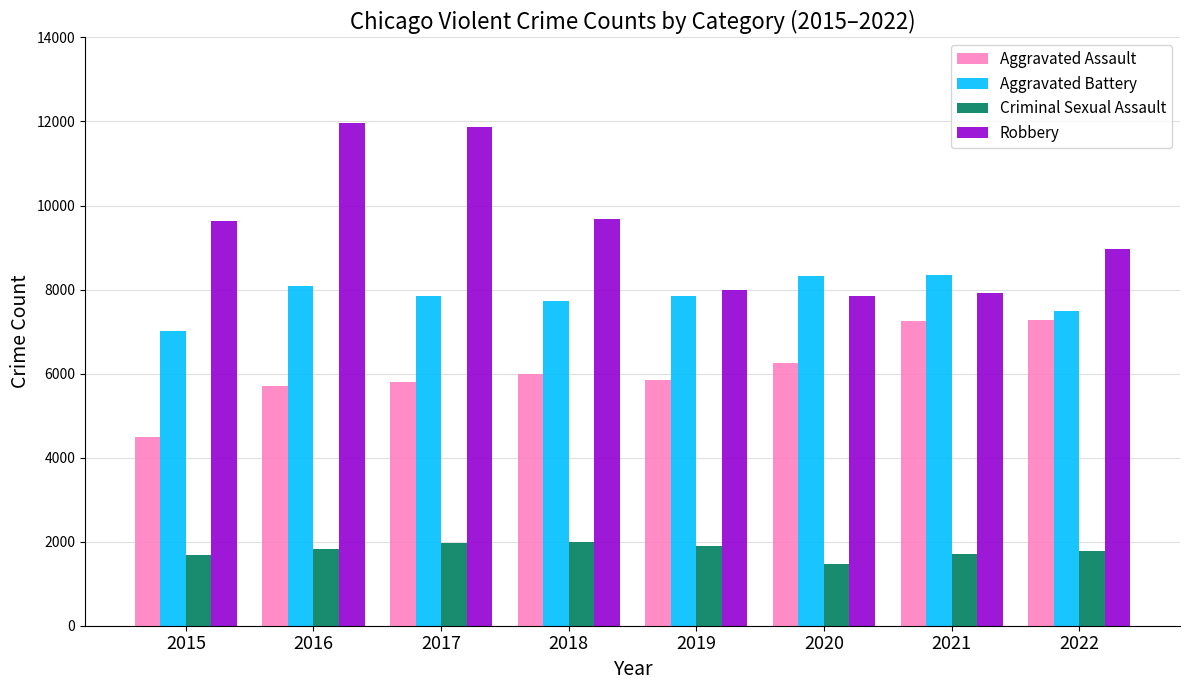

Read the Criminal Sexual Assault value at 2020.

1468